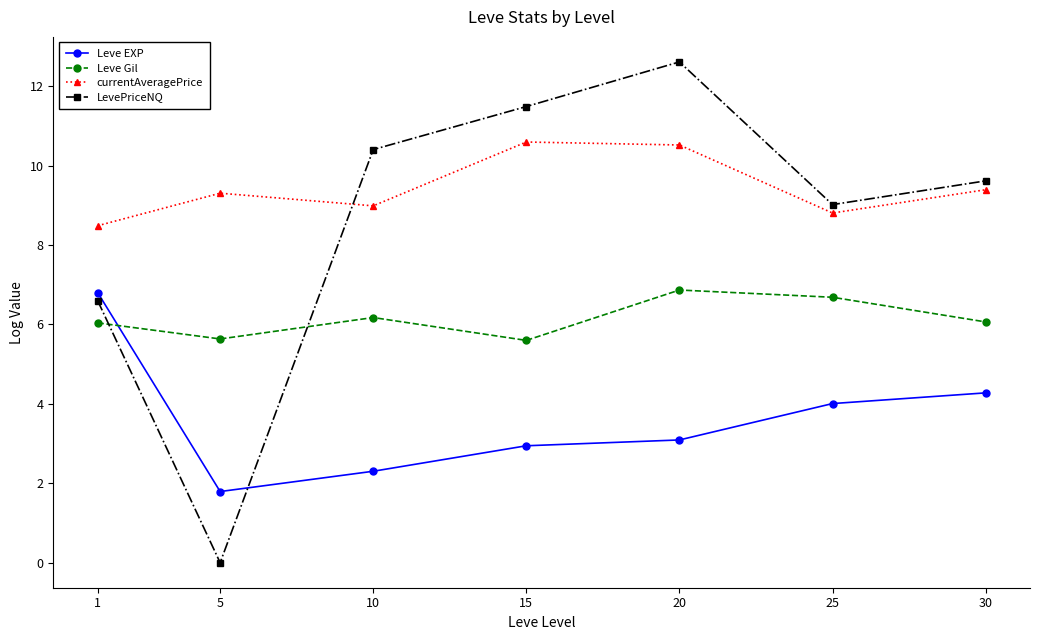

At which category is the sum across all series the highest?

20